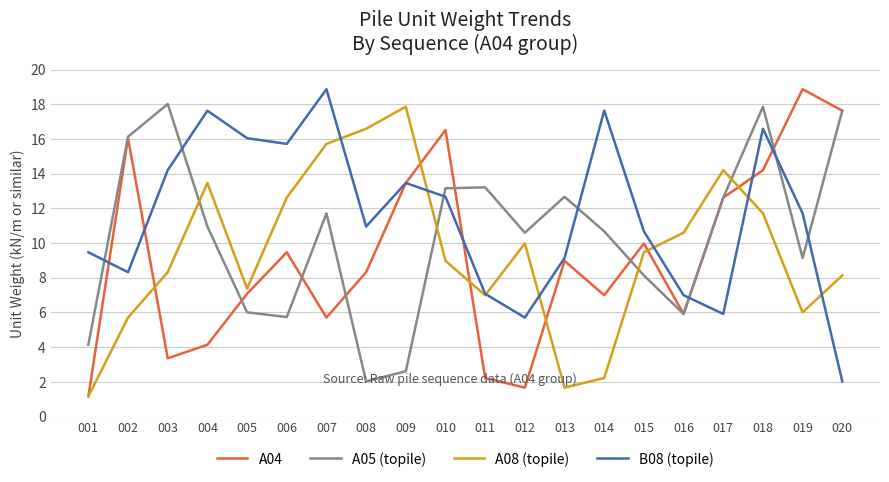

In A08 (topile), how many points are higher than both neighbors (excluding endpoints)?

4